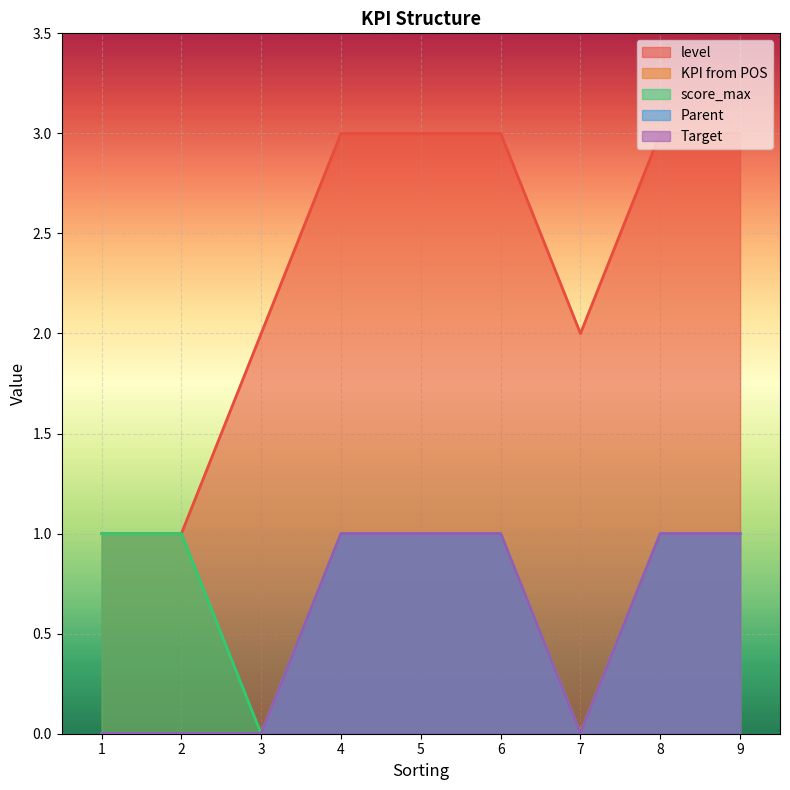

What is the highest value of the Target series?

1